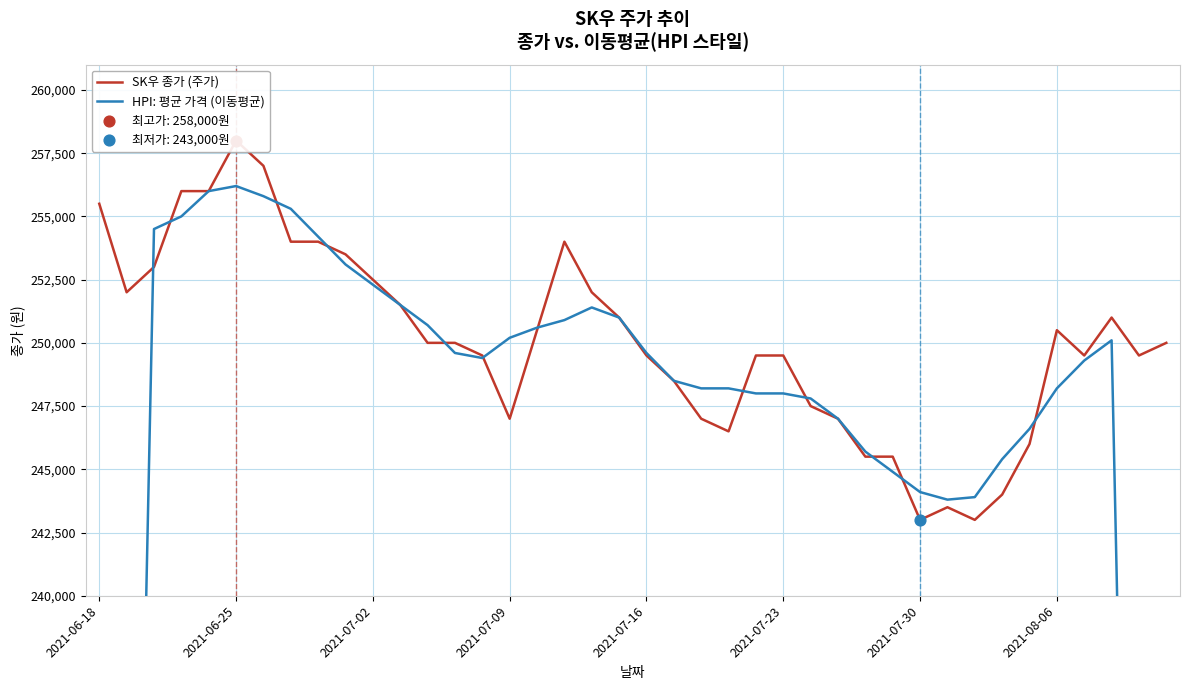

What are all the series names shown in the legend?

SK우 종가 (주가), HPI: 평균 가격 (이동평균)